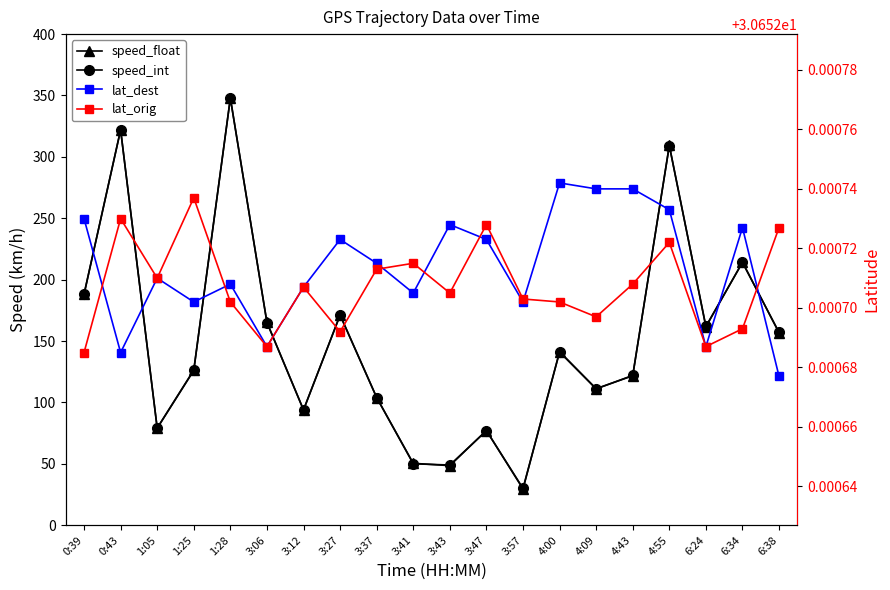

Which series ends up on top after the final intersection of lat_orig and lat_dest?

lat_orig